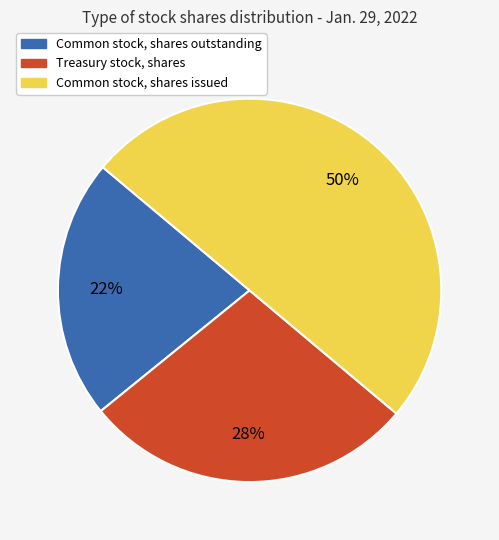

The Common stock, shares issued slice represents 41% of the pie. True or false?

False